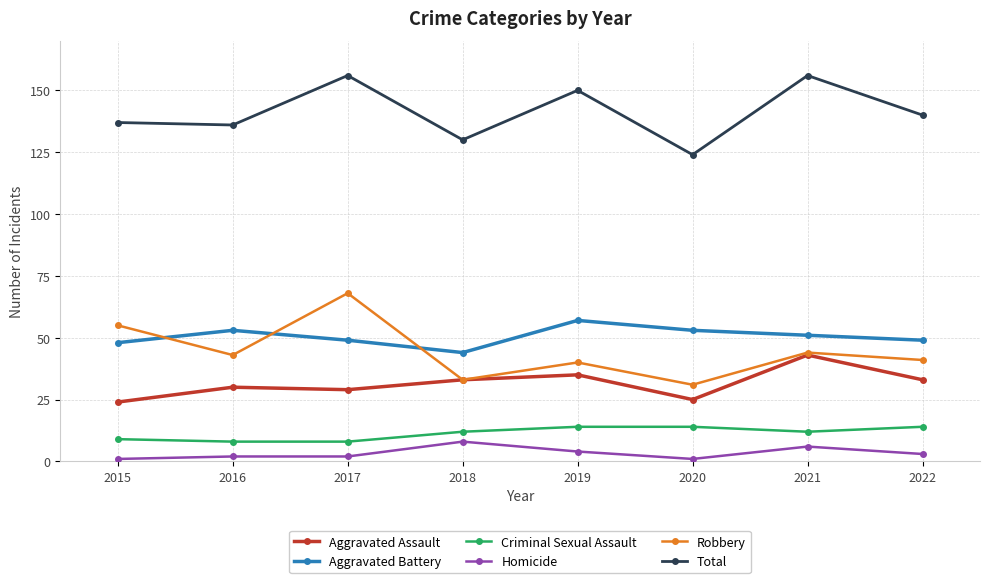

Which series has the largest range (max minus min)?

Robbery